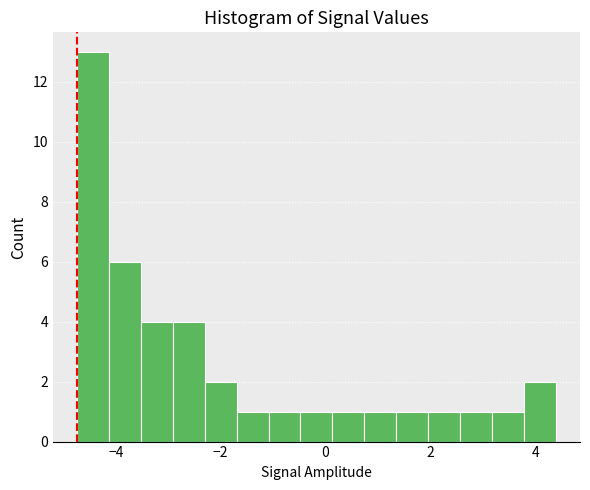

Around what value on the x-axis is the tallest bar? Give the approximate position of its centre, as read against the axis.

-4.4